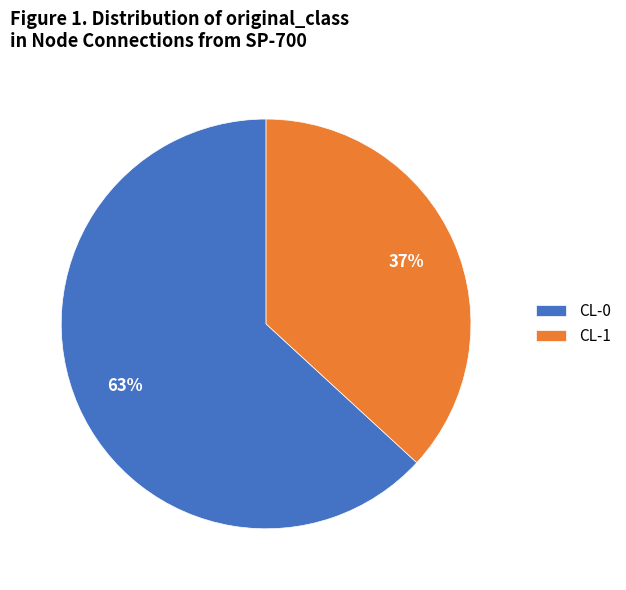

Approximately how many times larger is the value at CL-0 compared to CL-1?

1.7